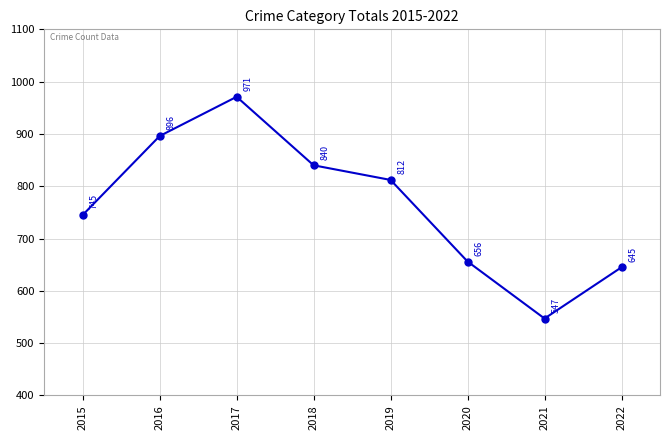

Rank the categories by value from lowest to highest.

2021, 2022, 2020, 2015, 2019, 2018, 2016, 2017